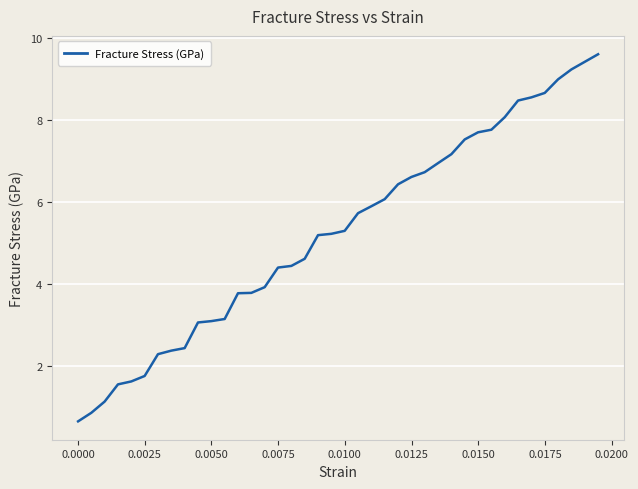

What is the greatest value displayed?

9.6